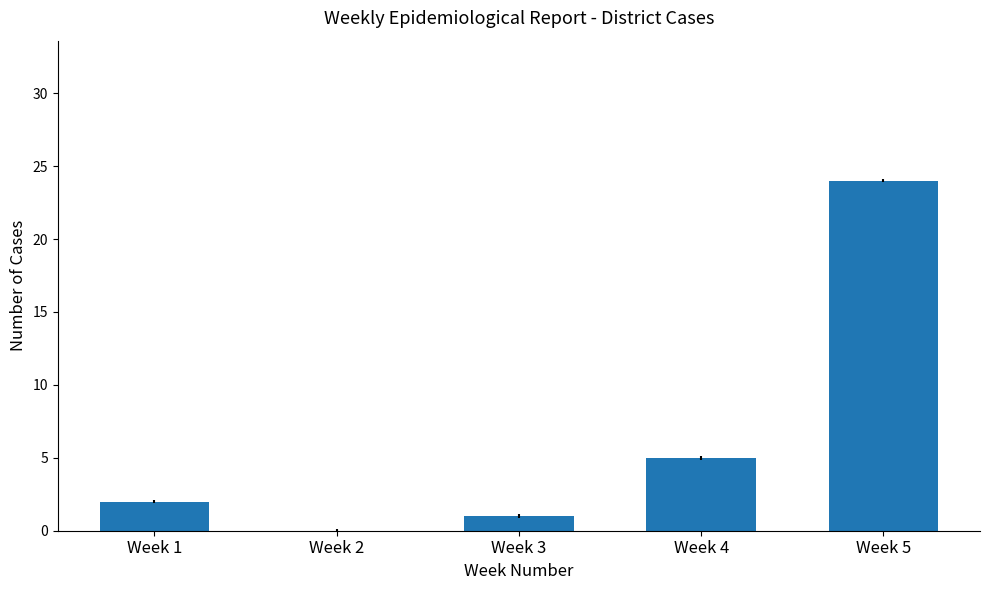

The value at Week 2 is -12. True or false?

False